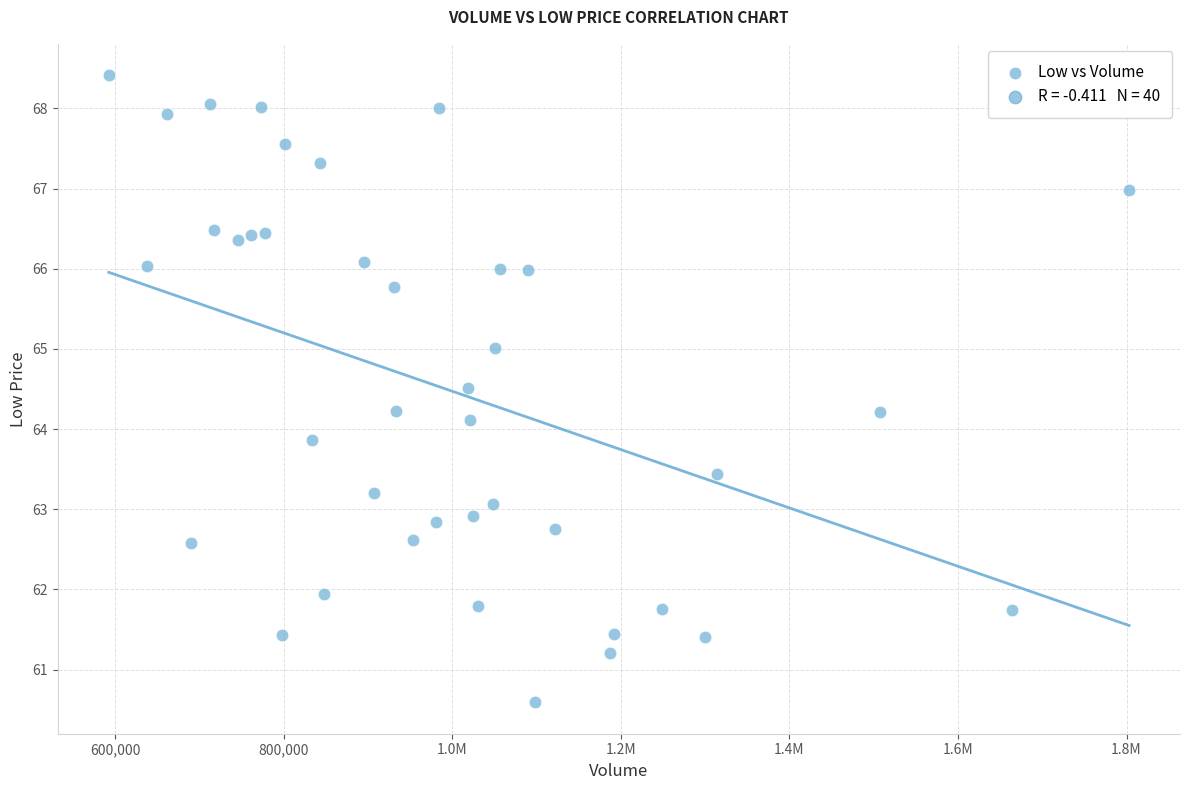

What is the range of X values (max minus min)?

1210500.0